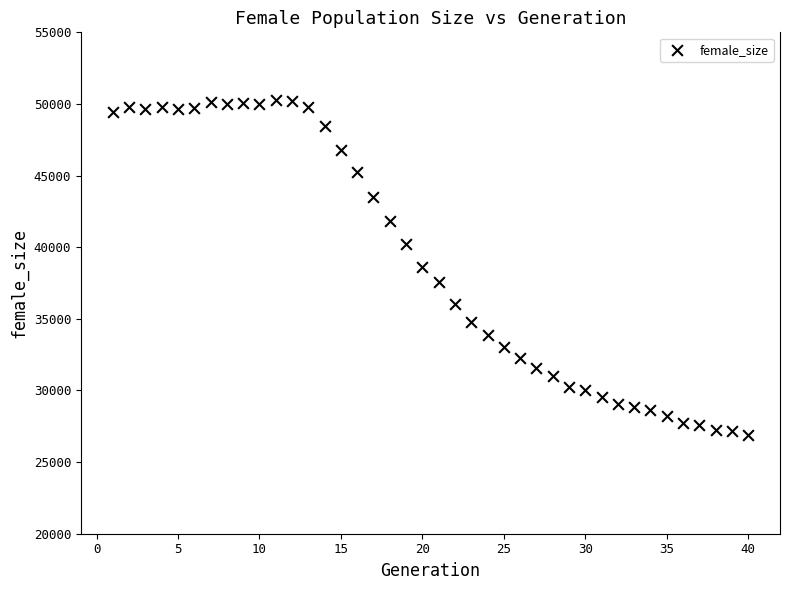

What is the range of X values (max minus min)?

39